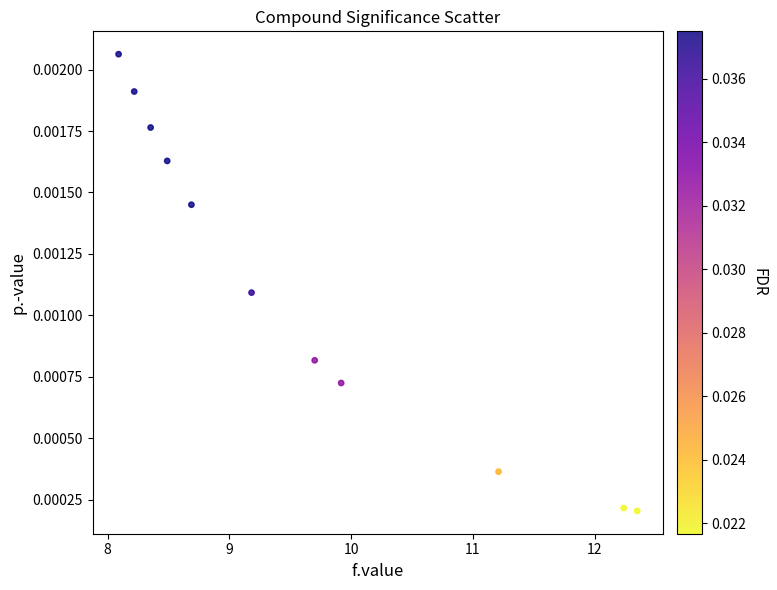

What is the average X value?

9.7